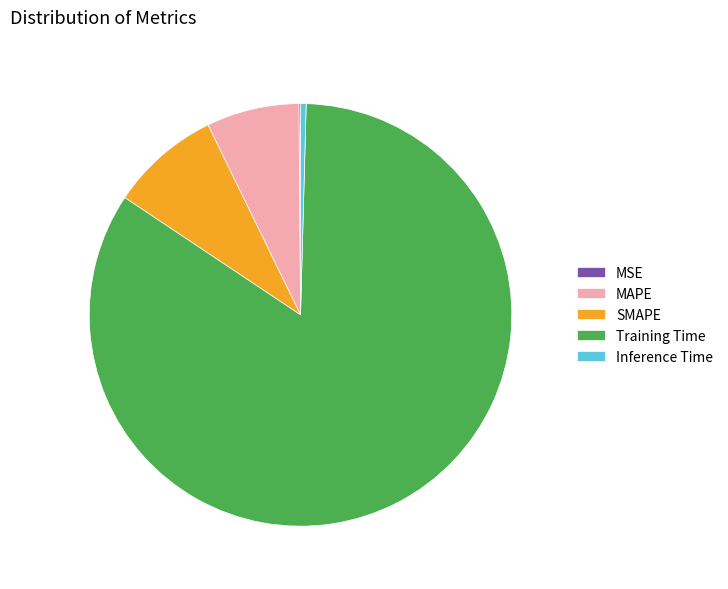

Which slice represents more than half of the pie?

Training Time